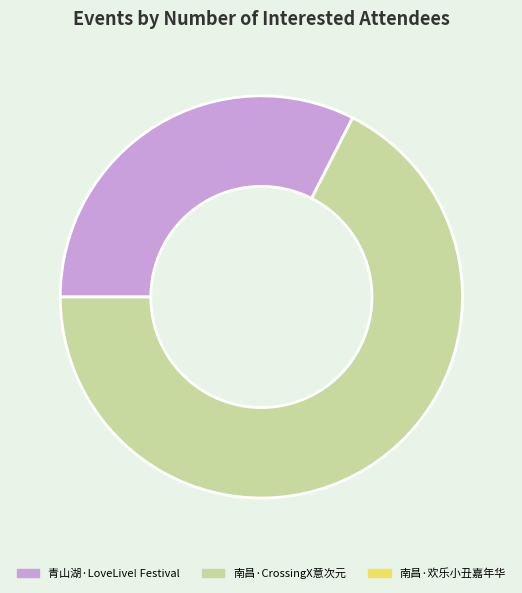

Is there any slice that represents more than half of the pie?

Yes